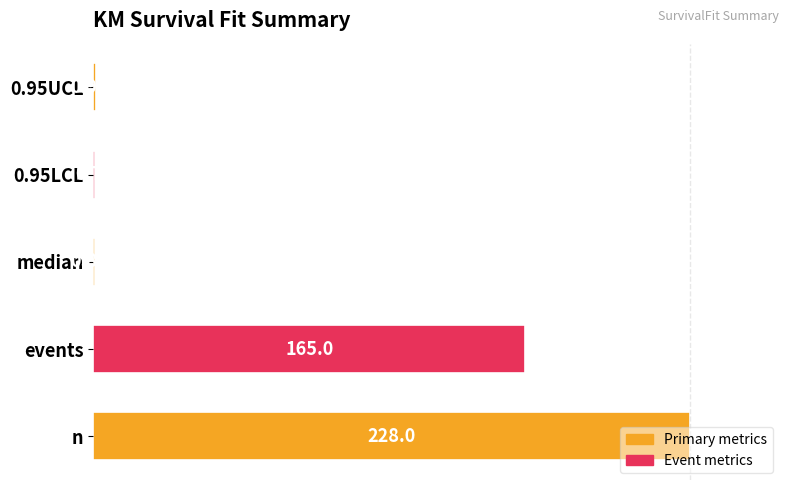

Are the bars horizontal?

Yes